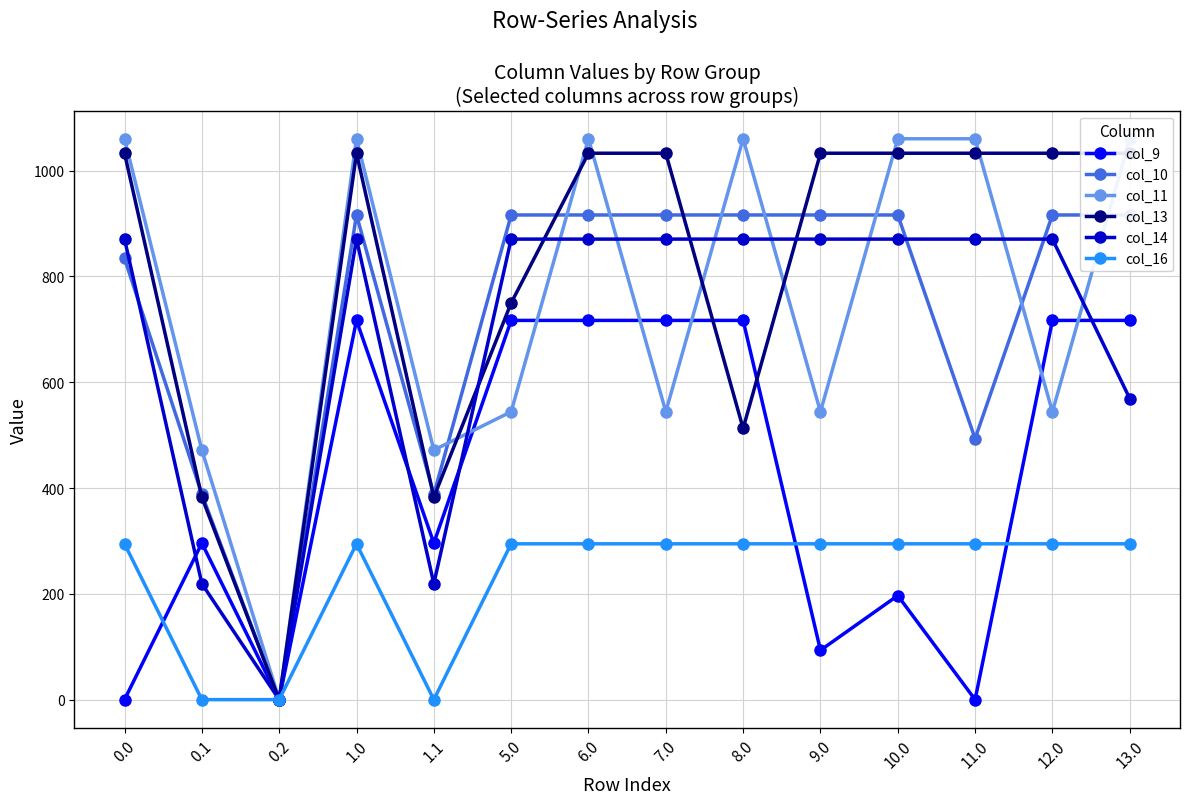

How many times do col_16 and col_9 cross each other?

3